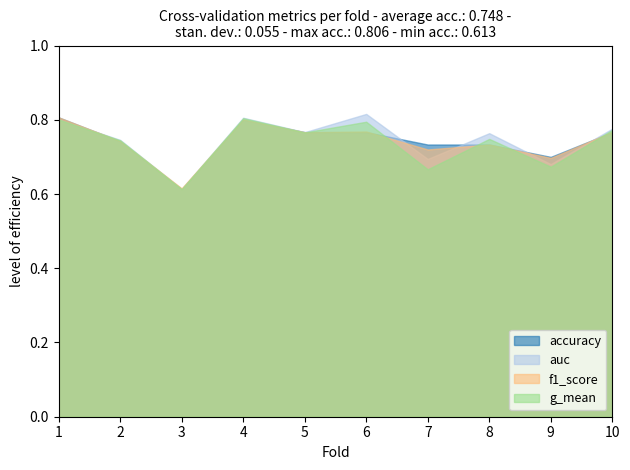

List the labels in order of f1_score value, largest first.

1, 4, 6, 10, 5, 2, 8, 7, 9, 3